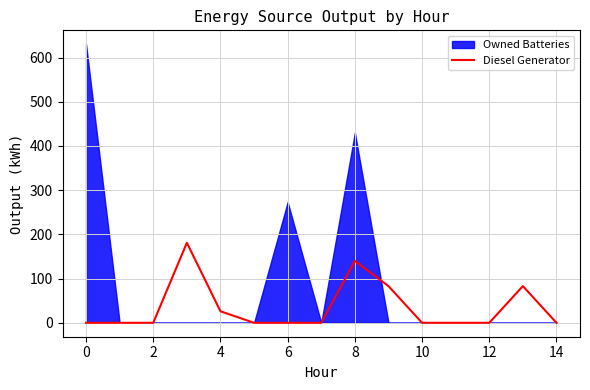

True or false: there are more than 0 points higher than both neighbors.

True